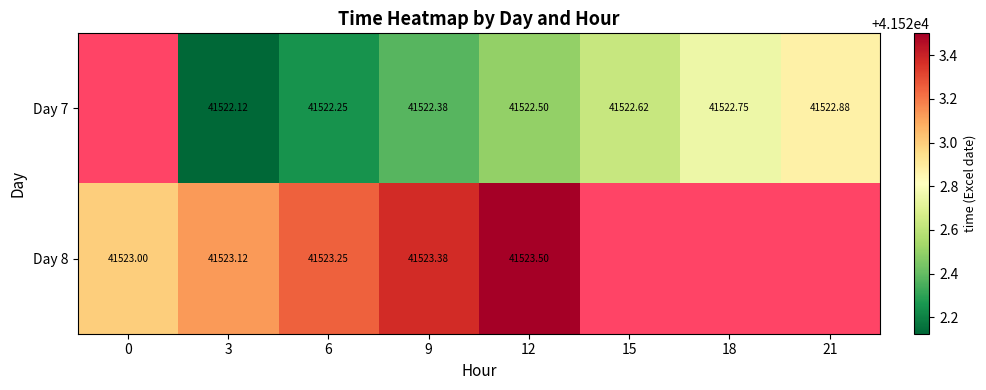

Is it true that Day 7 equals 41522.6 at 15?

True